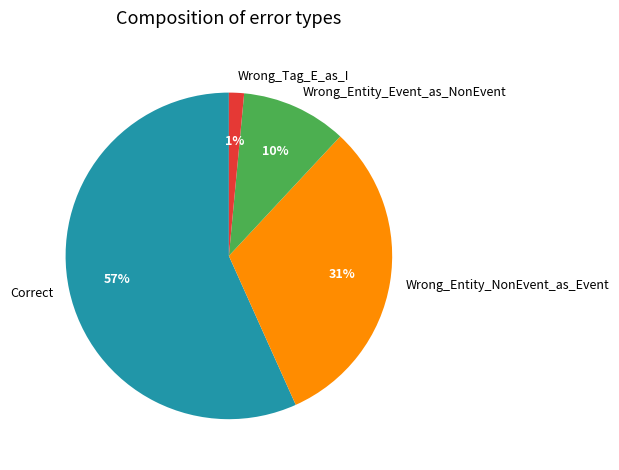

What is the largest slice in the pie chart?

Correct